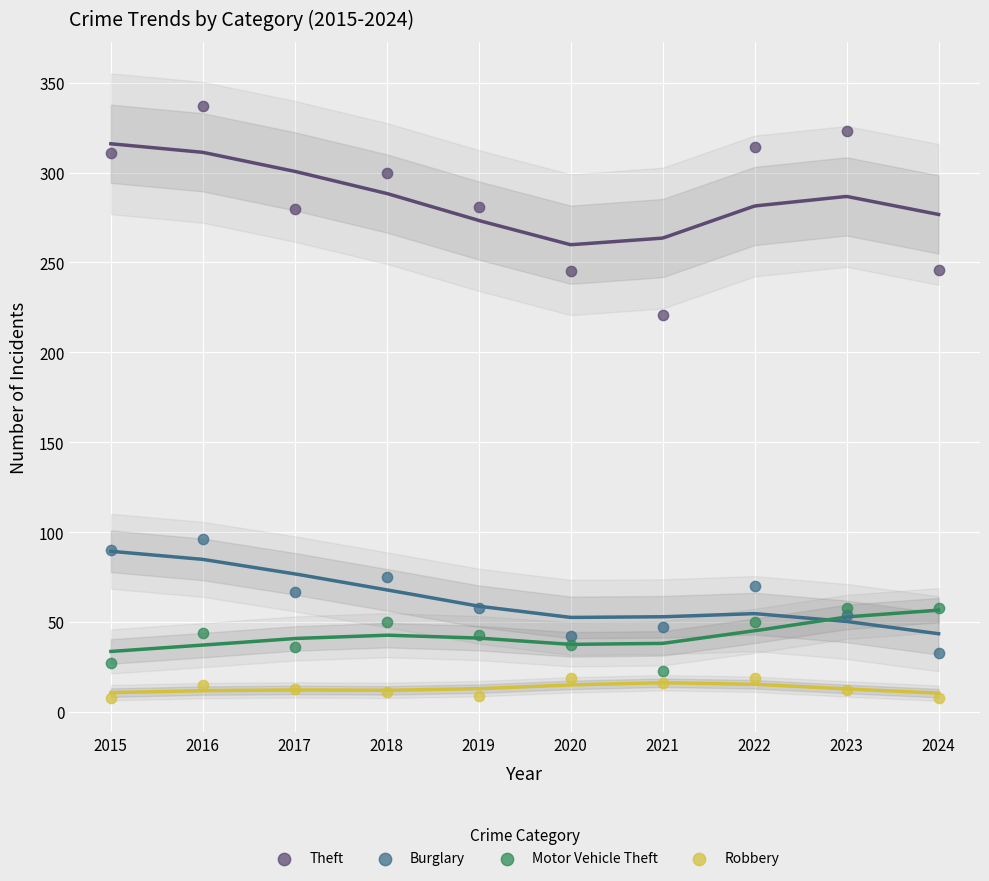

Which series has the widest spread of Y values?

Theft